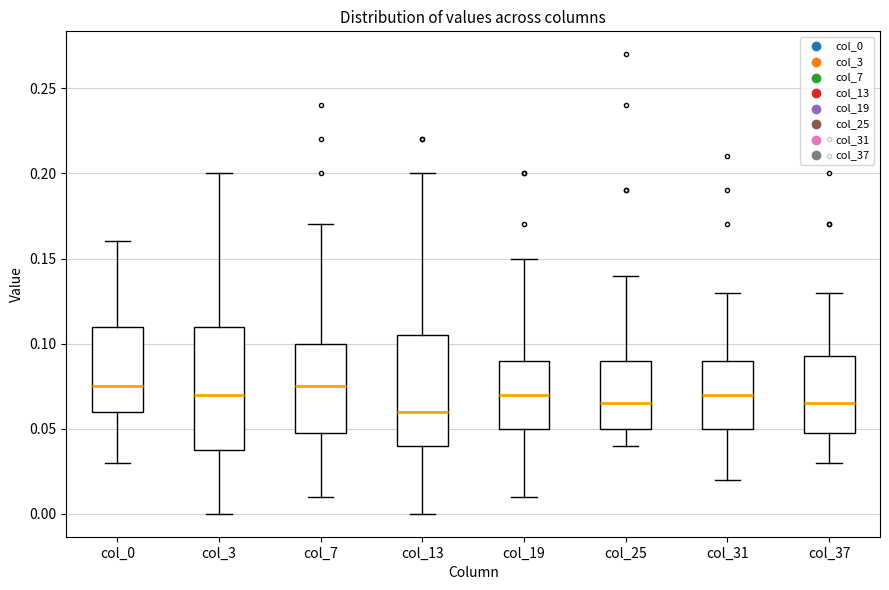

Where is the lower edge of the box for col_25 on the y-axis? The values are not printed on the chart, so give them approximately, as read against the axis.

0.050